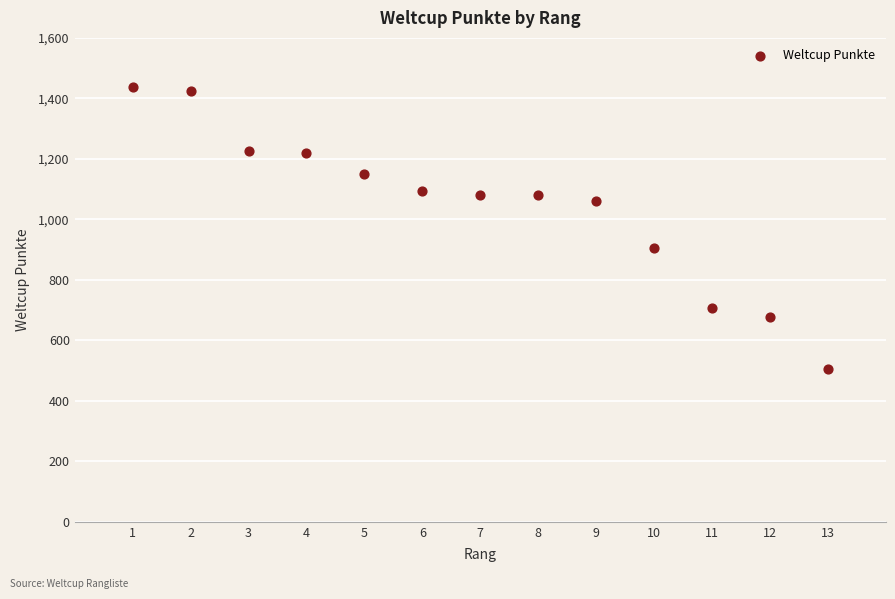

What is the range of Y values (max minus min)?

932